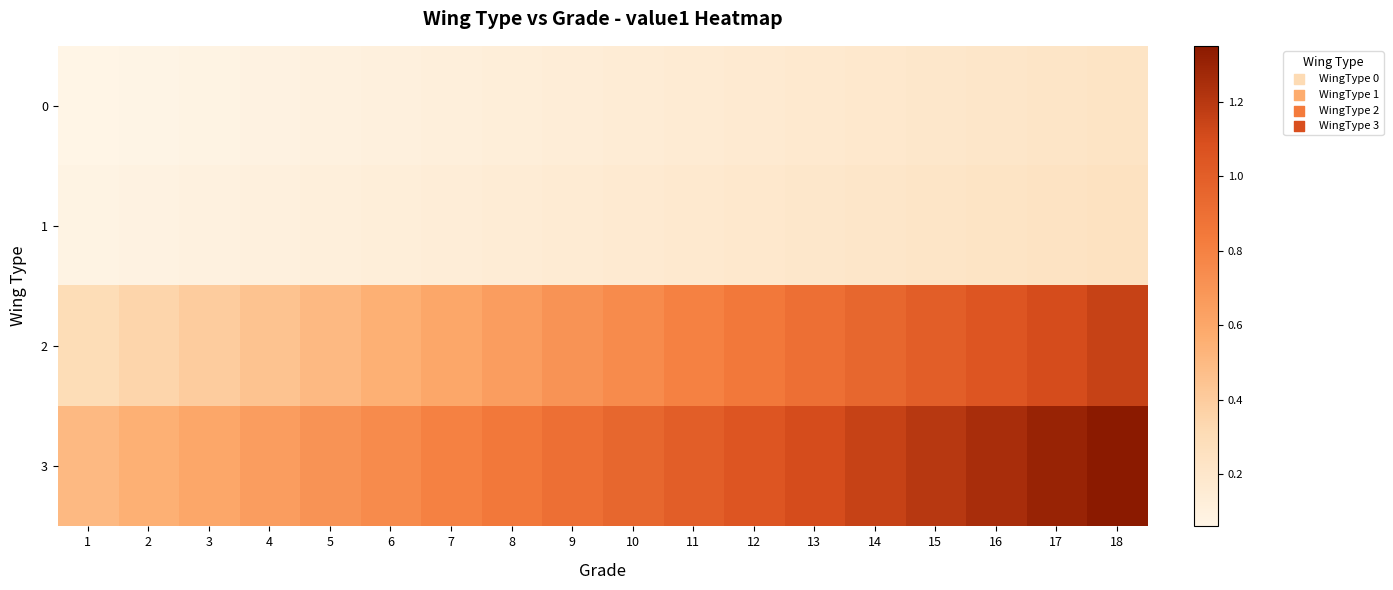

Which label corresponds to the smallest value in the chart?

1